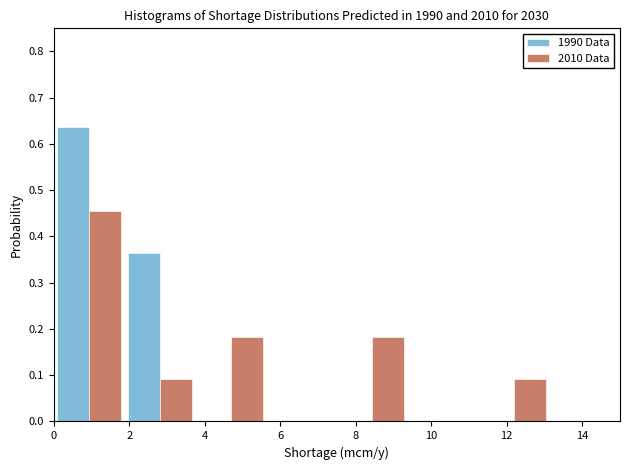

Reading left to right, transcribe this chart: for each range on the x-axis, give the height of each series' bar. Neither the bar edges nor the heights are printed on the chart, so give them approximately, as read against the axes.

0.0 to 1.8: 1990 Data=0.64	2010 Data=0.45
1.8 to 3.8: 1990 Data=0.36	2010 Data=0.09
3.8 to 5.6: 1990 Data=0	2010 Data=0.18
5.6 to 7.6: 1990 Data=0	2010 Data=0
7.6 to 9.4: 1990 Data=0	2010 Data=0.18
9.4 to 11.2: 1990 Data=0	2010 Data=0
11.2 to 13.2: 1990 Data=0	2010 Data=0.09
13.2 to 15.0: 1990 Data=0	2010 Data=0